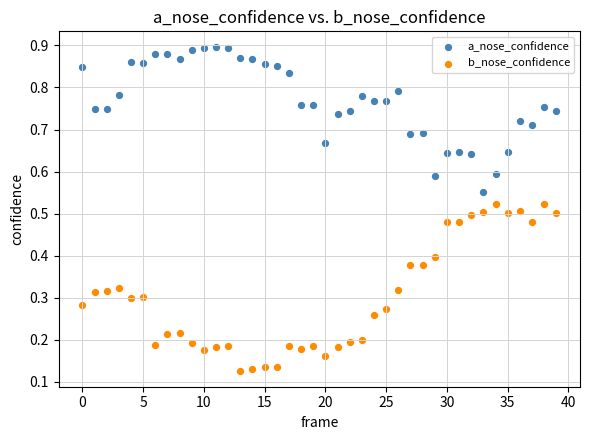

Which series reaches the minimum Y coordinate?

b_nose_confidence